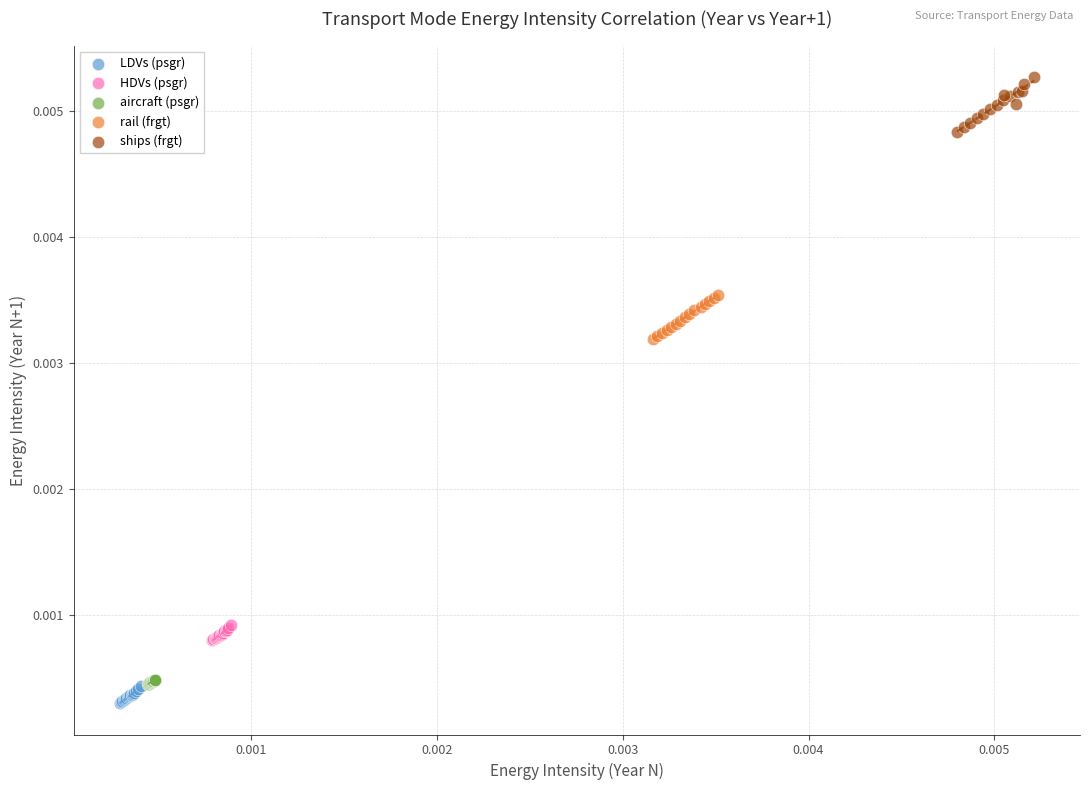

Which series contains the highest Y value?

ships (frgt)